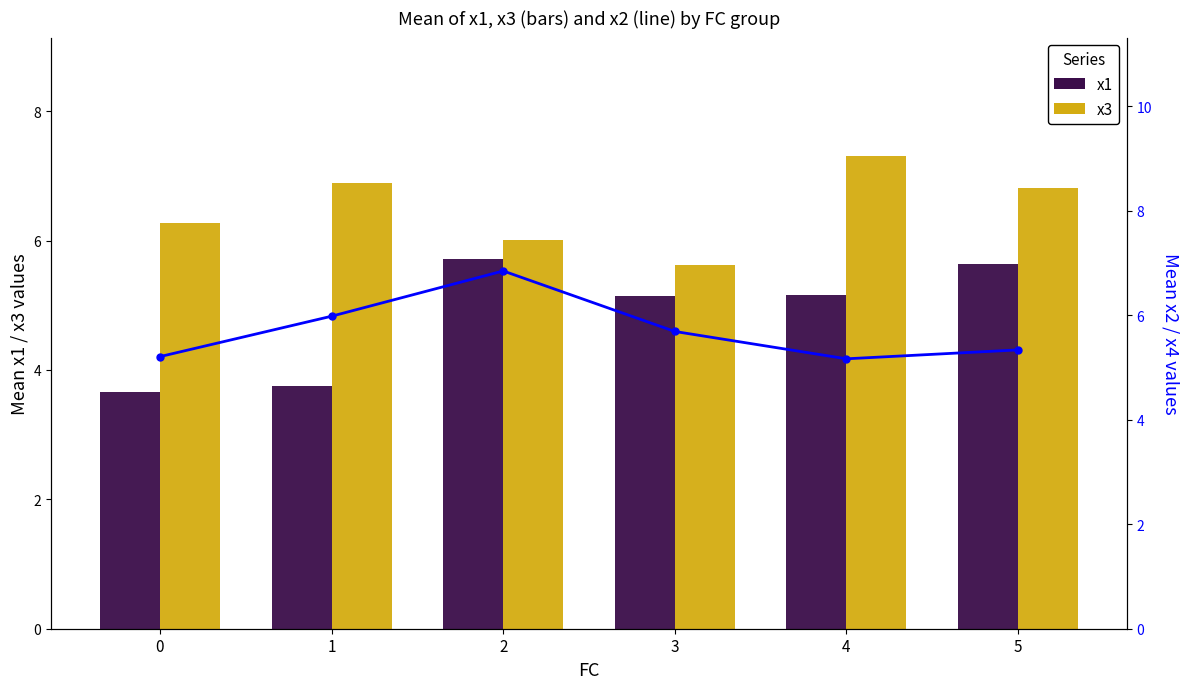

What is the sum of all x2 (line) values?

34.2